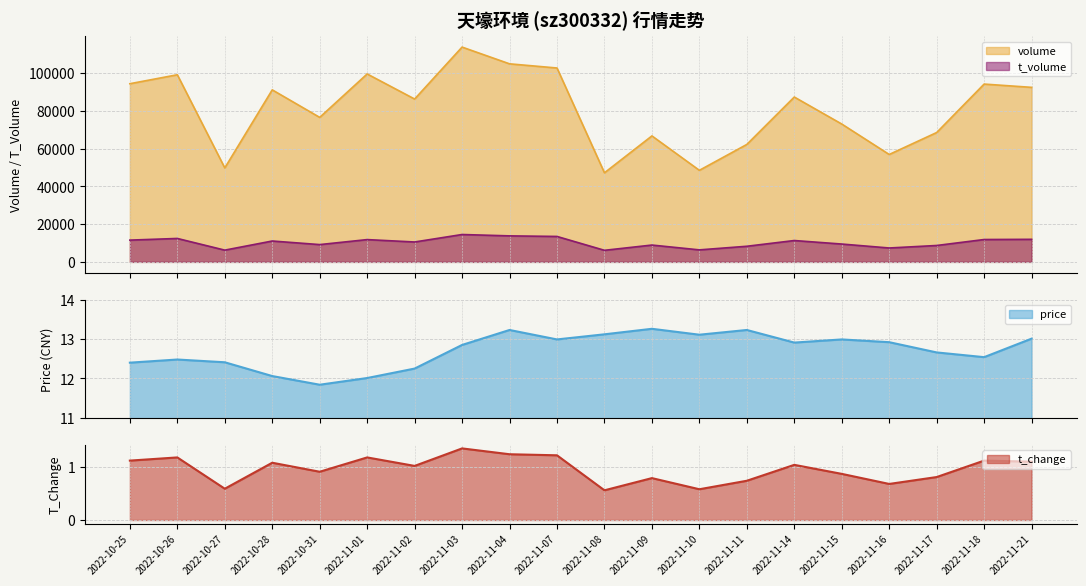

True or false: volume and t_change cross at least once.

False